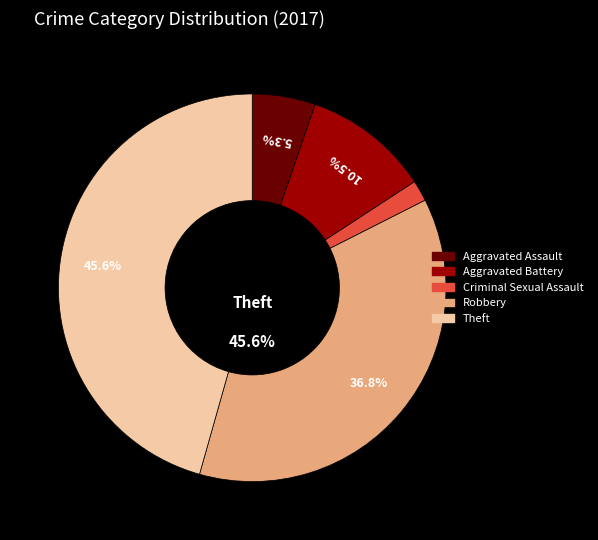

Is there a majority slice in this chart?

No